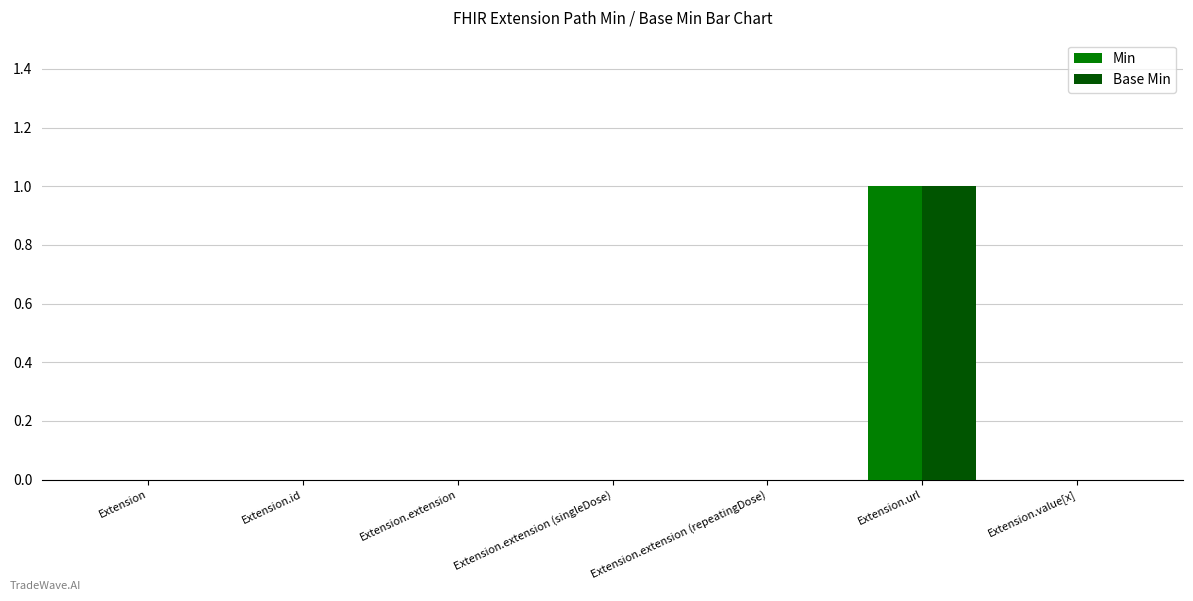

Which label corresponds to the largest value in the chart?

Extension.url